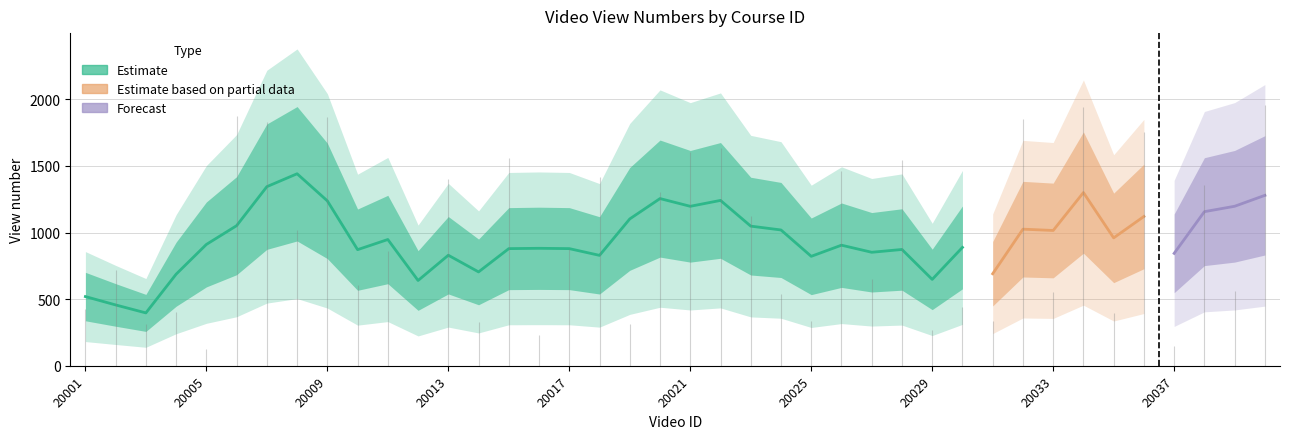

The value at 20018 is 1414. True or false?

True